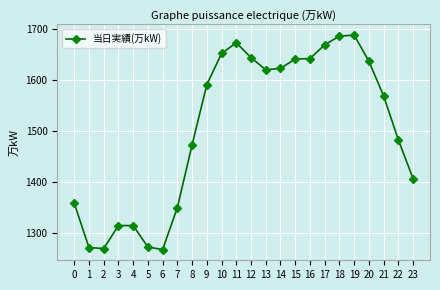

Does the chart display data point markers on the line(s)?

Yes